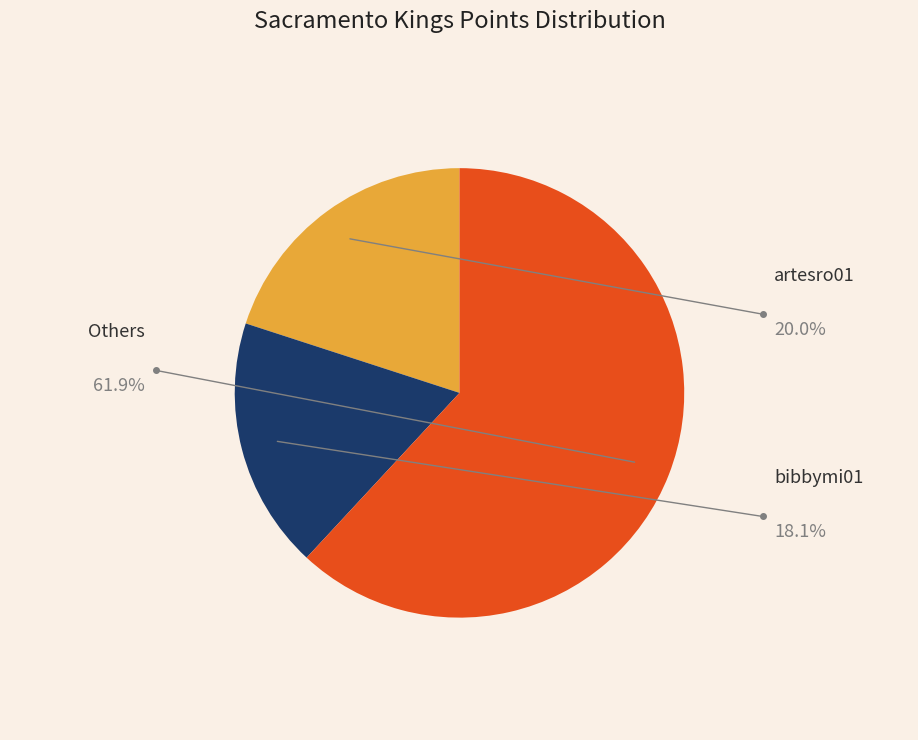

Is there any slice that represents more than half of the pie?

Yes